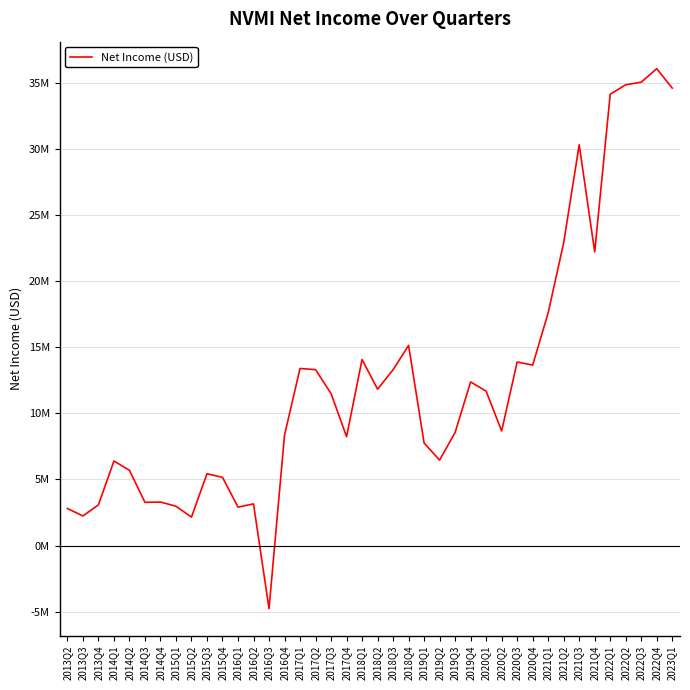

Reading left to right, transcribe all the data shown in this chart.

2803000	2240000	3077000	6398000	5694000	3269000	3291000	2977000	2150000	5437000	5161000	2905000	3153000	-4778000	8364000	13403000	13313000	11502000	8241000	14080000	11833000	13310000	15152000	7756000	6468000	8562000	12385000	11682000	8672000	13896000	13657000	17616000	22924000	30335000	22226000	34162000	34878000	35075000	36098000	34627000